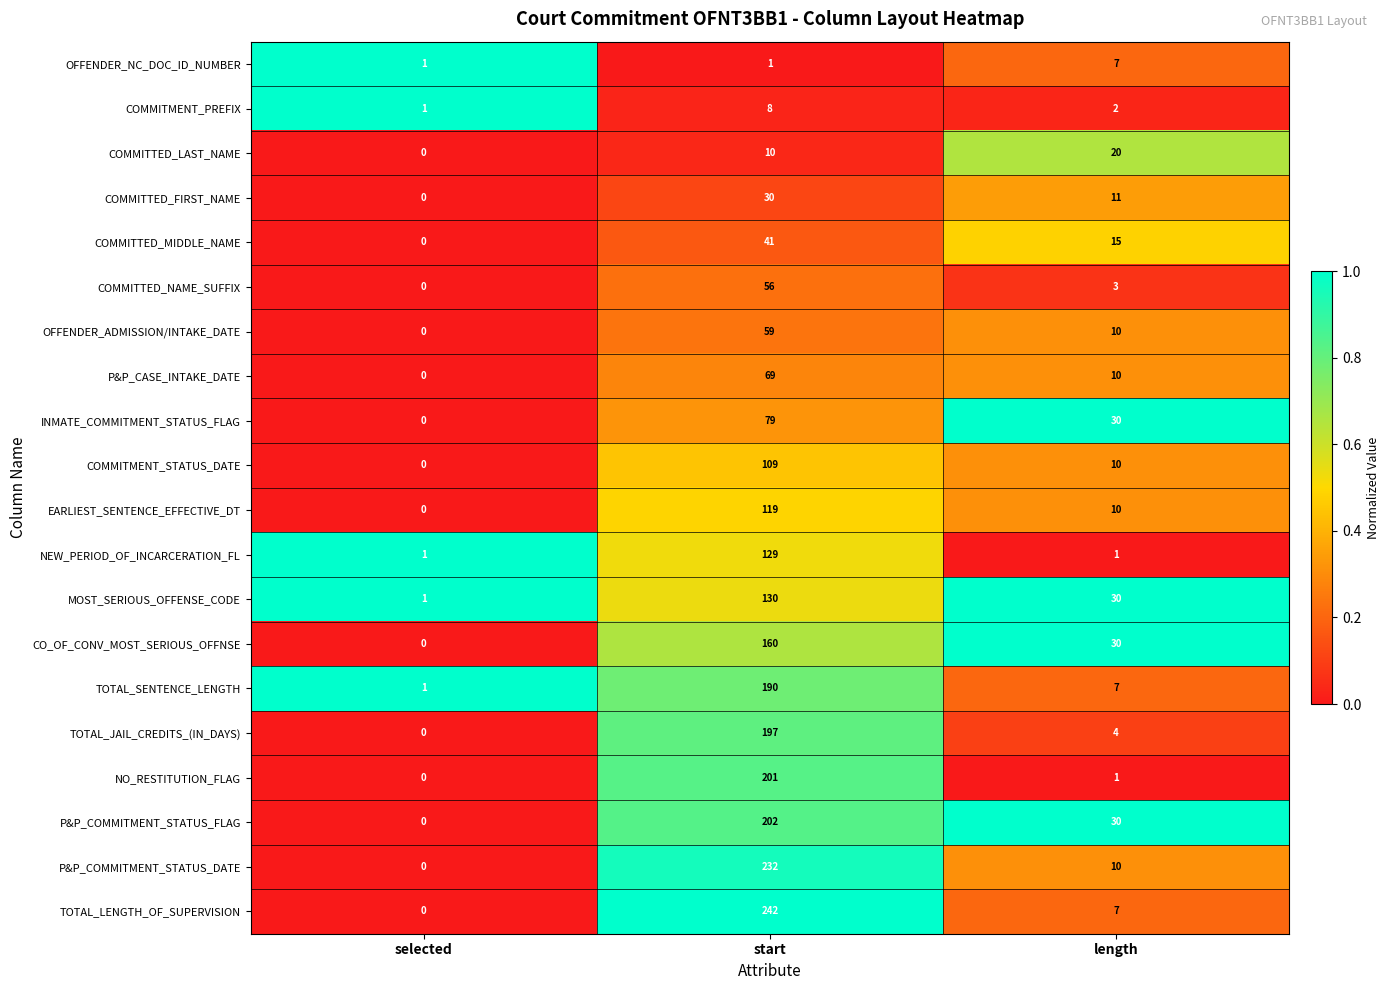

The value of COMMITTED_MIDDLE_NAME at selected is 0. True or false?

True